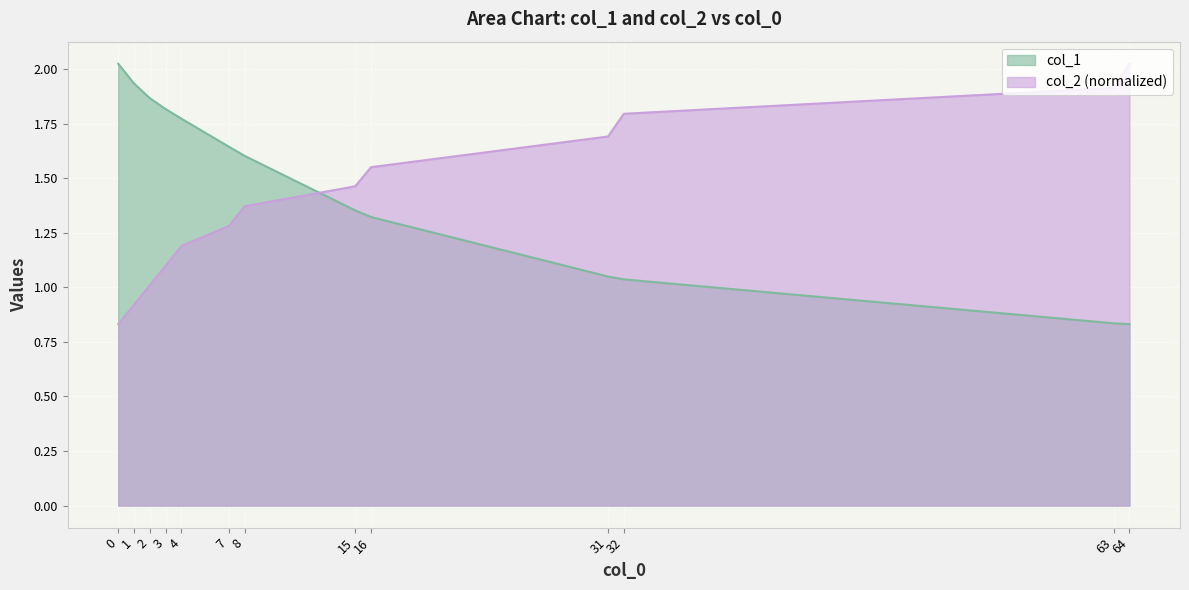

How many data points in col_1 are less than 1?

2